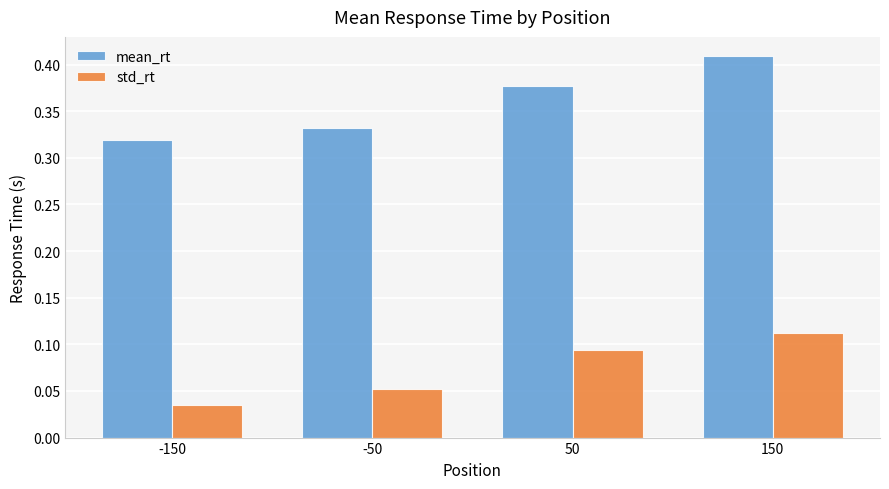

Rank the series by their average value, from lowest to highest.

std_rt, mean_rt